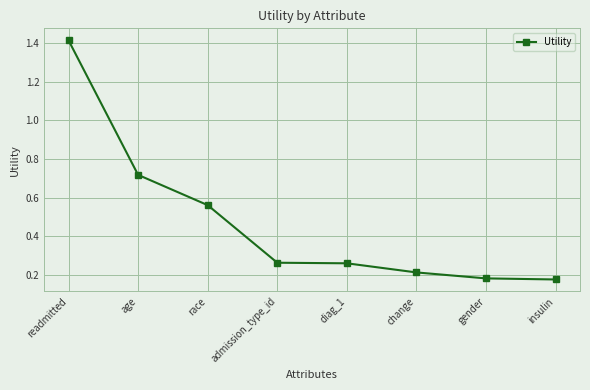

At which category does the chart reach its peak across all series?

readmitted